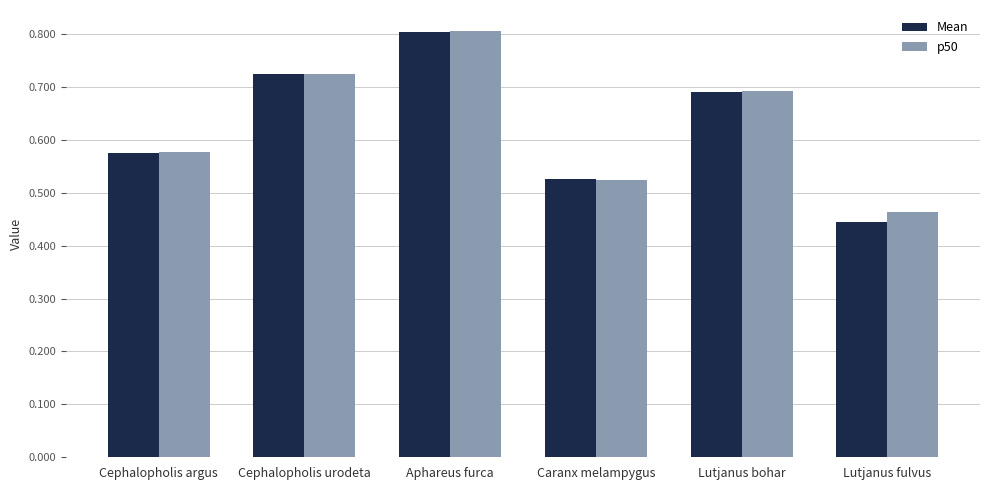

Count the number of data series in this chart.

2